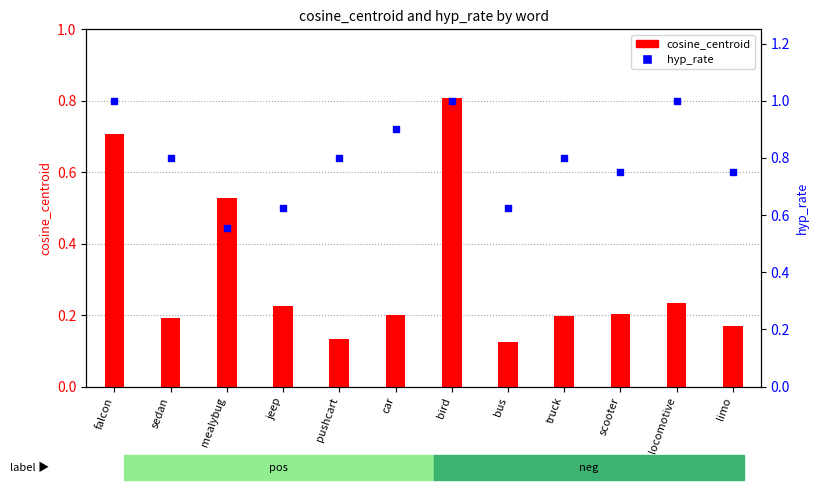

What are all the series names shown in the legend?

cosine_centroid, hyp_rate